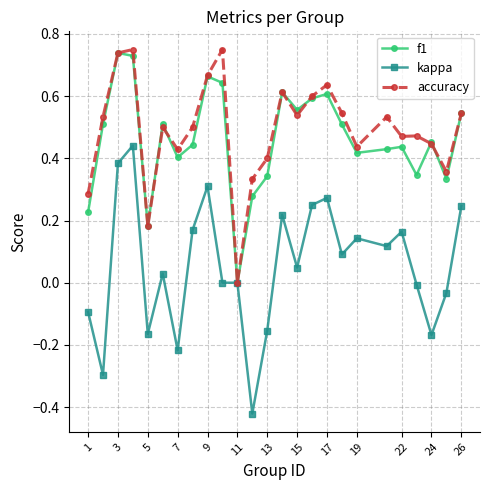

Is this an area chart (filled region under the line)?

No